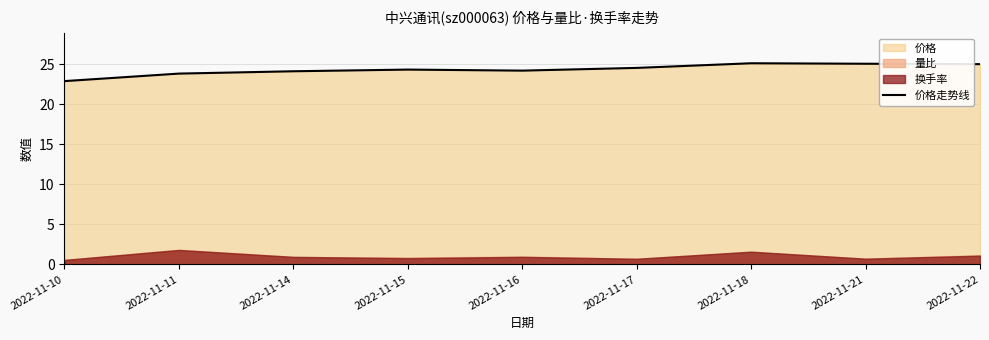

What is the sum of all values?

219.1